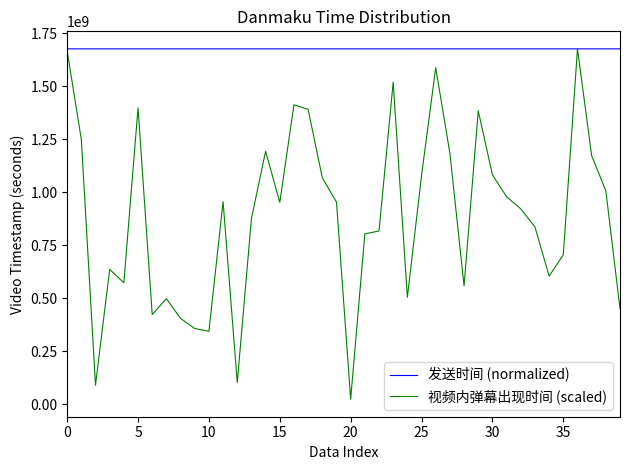

Which series has the largest range (max minus min)?

视频内弹幕出现时间 (scaled)